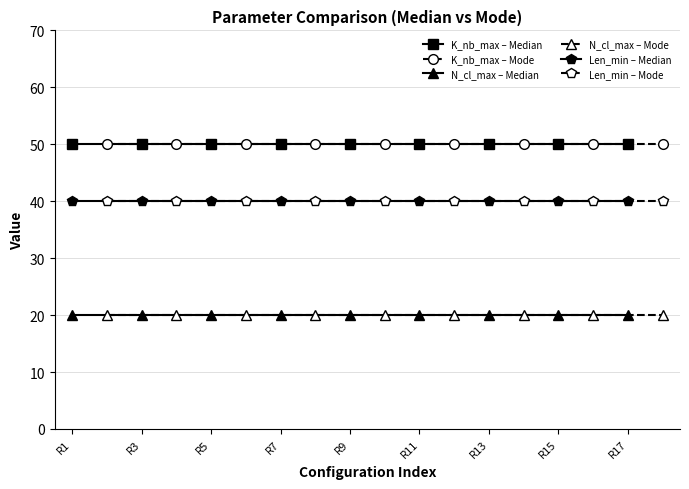

True or false: N_cl_max – Median and K_nb_max – Median intersect in this chart.

False